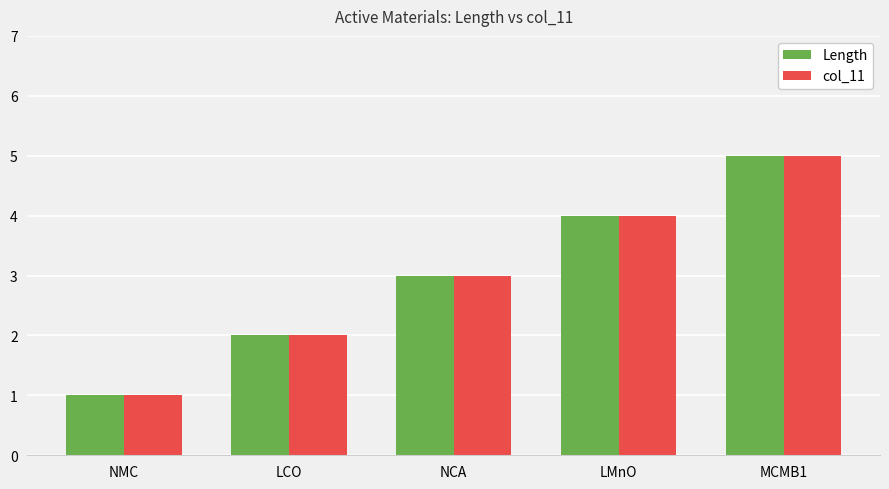

What is the difference between the second highest and minimum values in the Length series?

3